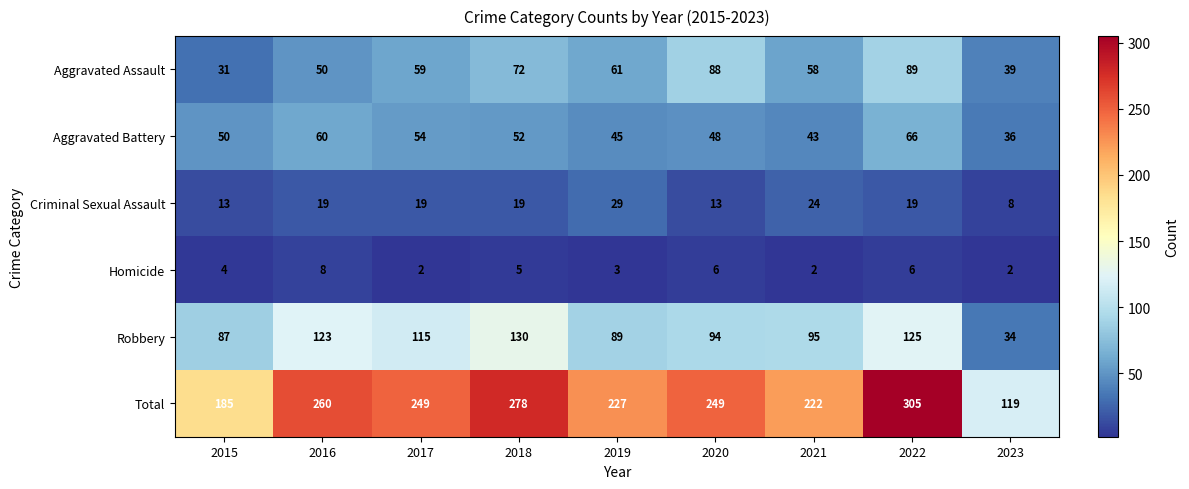

Which category has the highest value across all series?

2022